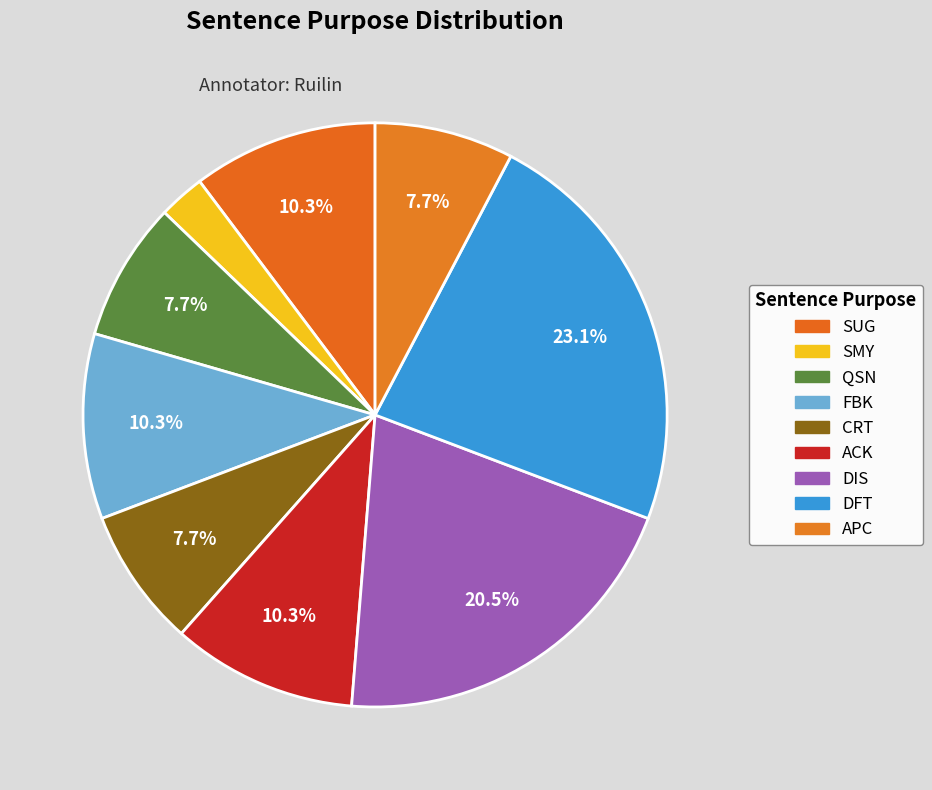

Is there any slice that represents more than half of the pie?

No